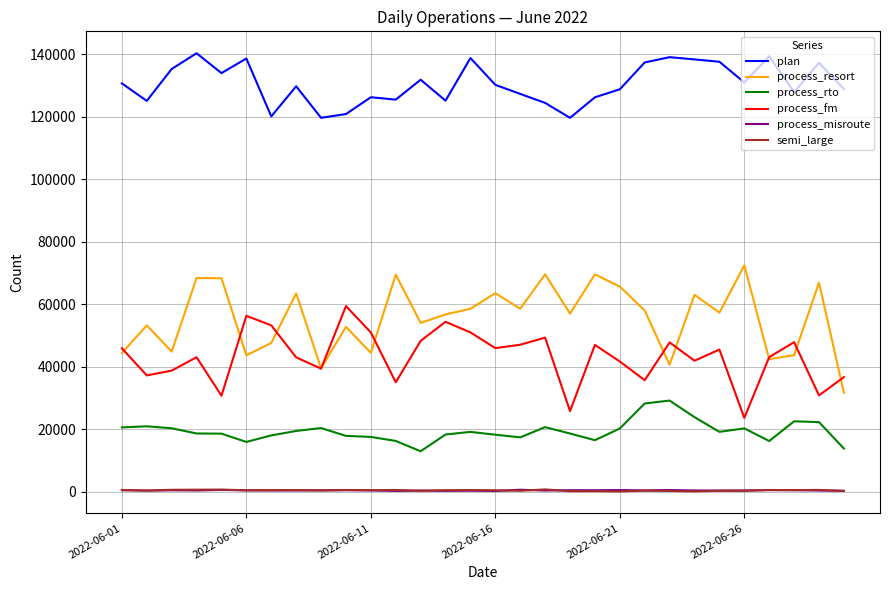

Which series has the largest total across all categories?

plan